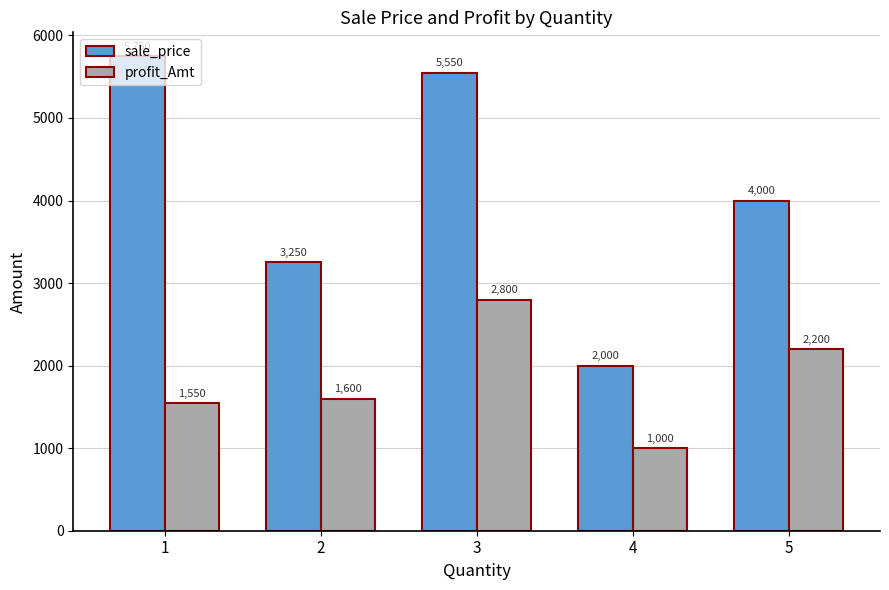

Reading left to right, transcribe all the data shown in this chart.

sale_price: 5750	3250	5550	2000	4000
profit_Amt: 1550	1600	2800	1000	2200